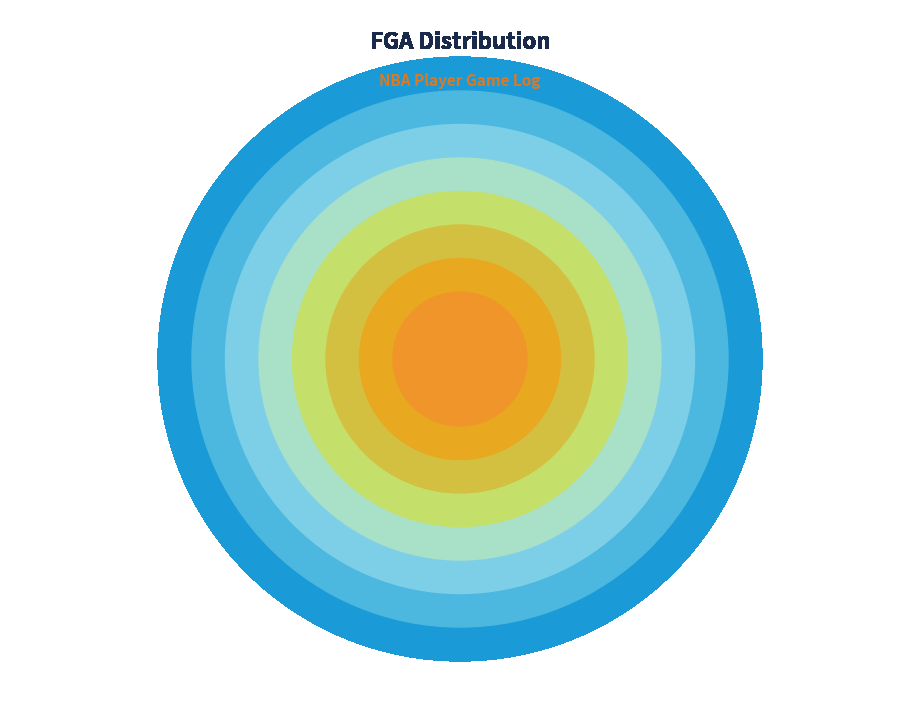

The 3 FGA slice represents 23% of the pie. True or false?

False